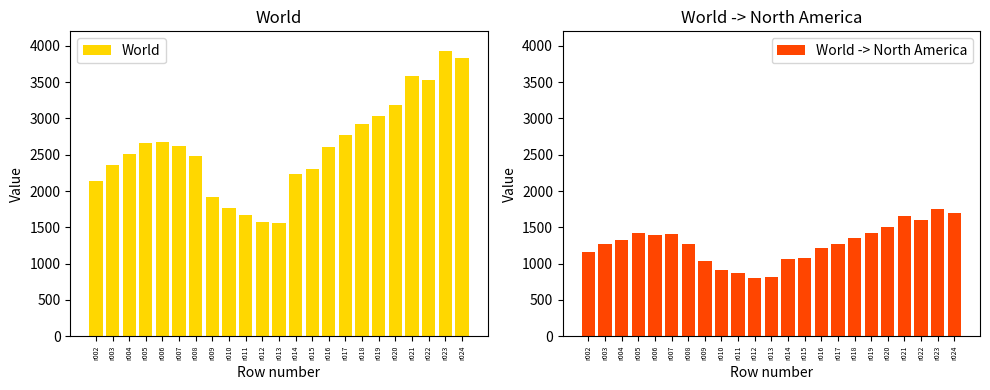

Which series has the widest spread of values?

World